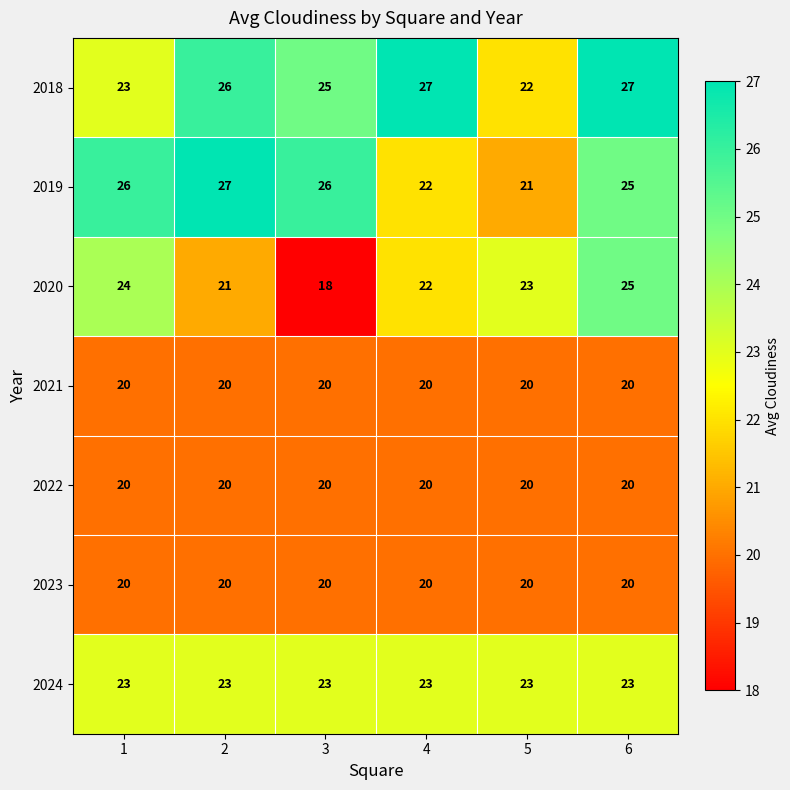

Is the value of 2020 at 2 greater than the value of 2023 at 6?

Yes